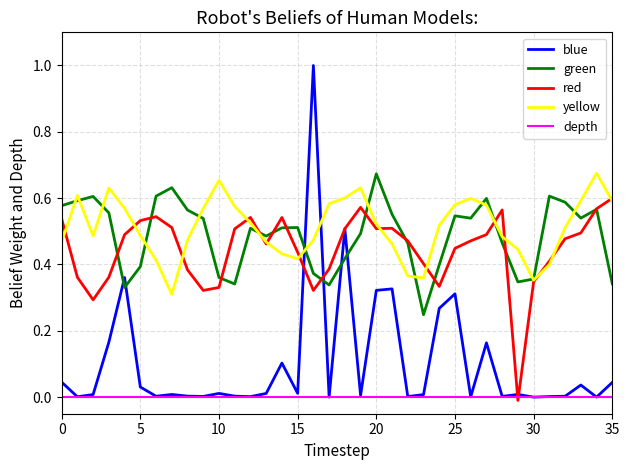

Which series has the widest spread of values?

blue